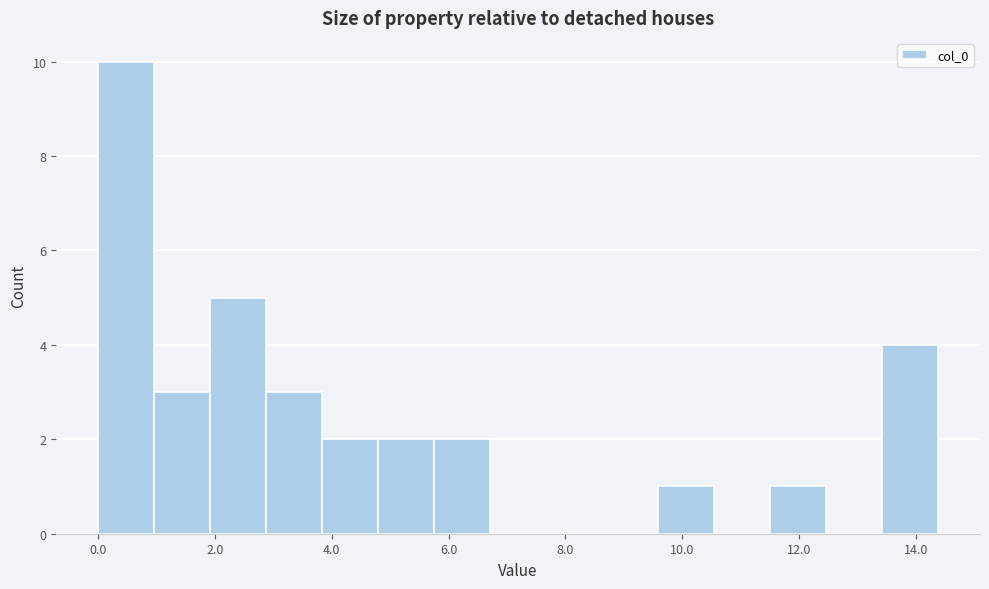

Reading left to right, transcribe this chart: for each bar, give the range it covers on the x-axis and its height. Neither the bar edges nor the heights are printed on the chart, so give them approximately, as read against the axes.

0.0 to 1.0: 10
1.0 to 2.0: 3
2.0 to 2.8: 5
2.8 to 3.8: 3
3.8 to 4.8: 2
4.8 to 5.8: 2
5.8 to 6.8: 2
6.8 to 7.6: 0
7.6 to 8.6: 0
8.6 to 9.6: 0
9.6 to 10.6: 1
10.6 to 11.6: 0
11.6 to 12.4: 1
12.4 to 13.4: 0
13.4 to 14.4: 4